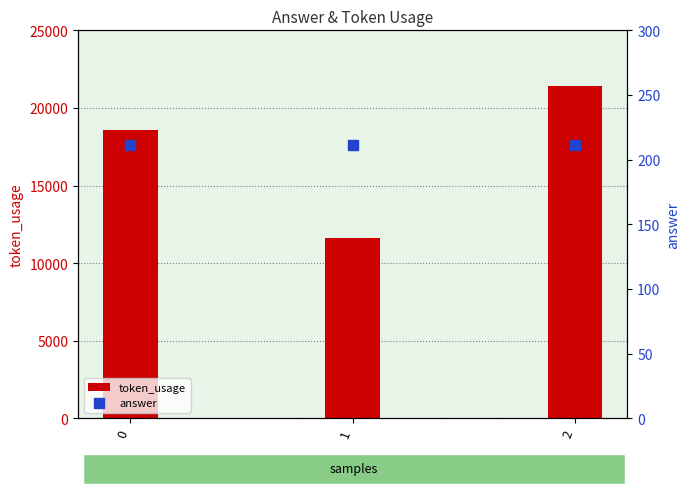

Which series has the largest Y range (max minus min)?

token_usage